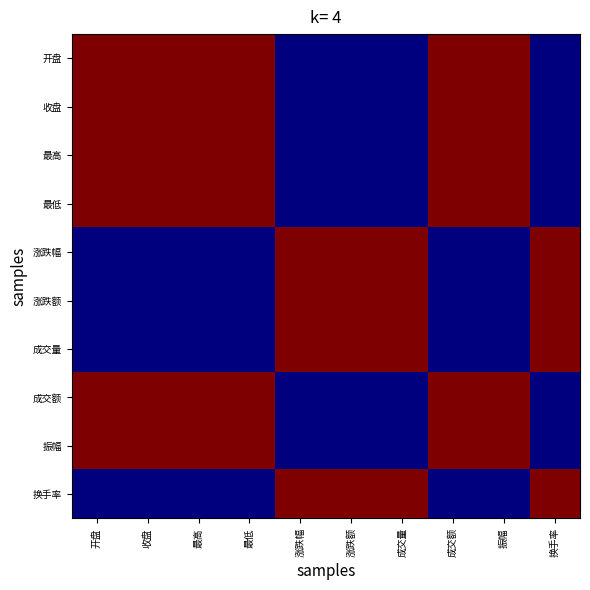

Reading left to right, extract all data points from this chart.

开盘: 开盘=1	收盘=1	最高=1	最低=1	涨跌幅=0	涨跌额=0	成交量=0	成交额=1	振幅=1	换手率=0
收盘: 开盘=1	收盘=1	最高=1	最低=1	涨跌幅=0	涨跌额=0	成交量=0	成交额=1	振幅=1	换手率=0
最高: 开盘=1	收盘=1	最高=1	最低=1	涨跌幅=0	涨跌额=0	成交量=0	成交额=1	振幅=1	换手率=0
最低: 开盘=1	收盘=1	最高=1	最低=1	涨跌幅=0	涨跌额=0	成交量=0	成交额=1	振幅=1	换手率=0
涨跌幅: 开盘=0	收盘=0	最高=0	最低=0	涨跌幅=1	涨跌额=1	成交量=1	成交额=0	振幅=0	换手率=1
涨跌额: 开盘=0	收盘=0	最高=0	最低=0	涨跌幅=1	涨跌额=1	成交量=1	成交额=0	振幅=0	换手率=1
成交量: 开盘=0	收盘=0	最高=0	最低=0	涨跌幅=1	涨跌额=1	成交量=1	成交额=0	振幅=0	换手率=1
成交额: 开盘=1	收盘=1	最高=1	最低=1	涨跌幅=0	涨跌额=0	成交量=0	成交额=1	振幅=1	换手率=0
振幅: 开盘=1	收盘=1	最高=1	最低=1	涨跌幅=0	涨跌额=0	成交量=0	成交额=1	振幅=1	换手率=0
换手率: 开盘=0	收盘=0	最高=0	最低=0	涨跌幅=1	涨跌额=1	成交量=1	成交额=0	振幅=0	换手率=1